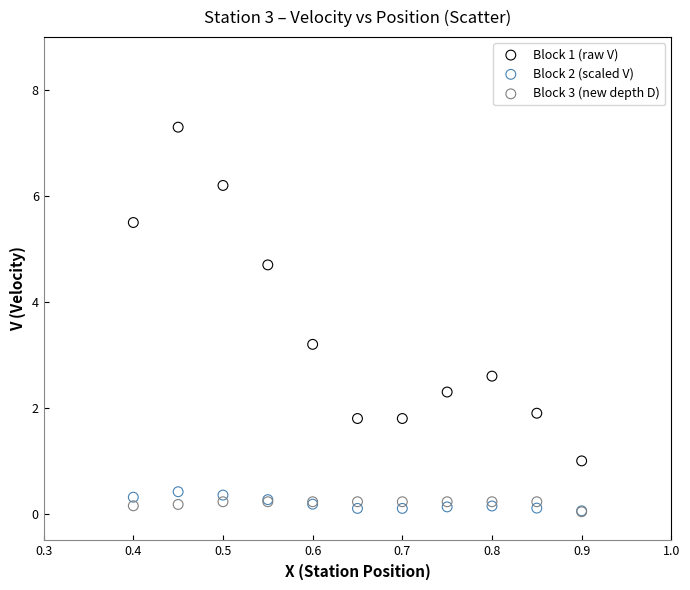

Across all series, what Y value is closest to 3?

3.2